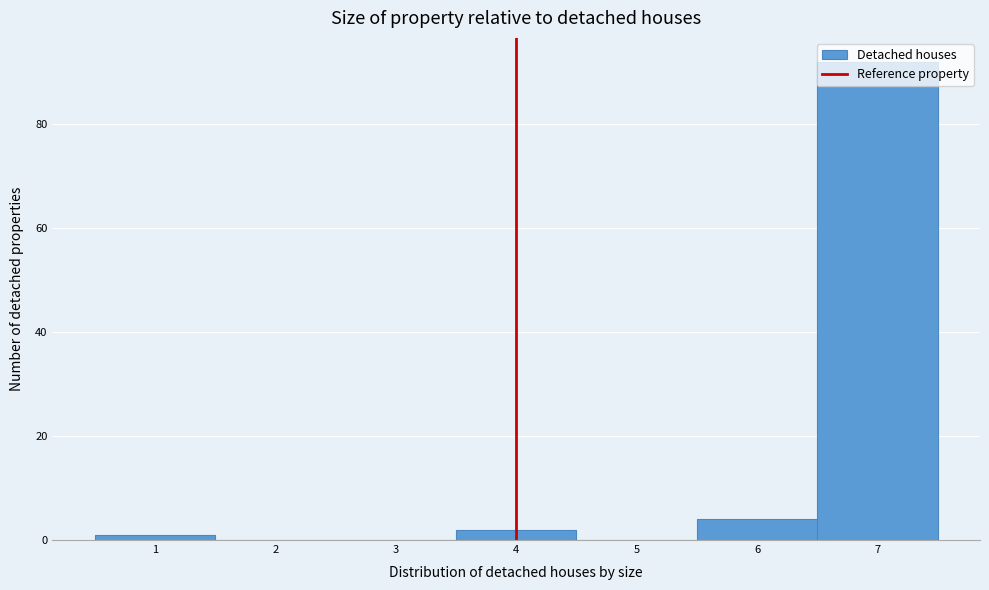

Reading left to right, transcribe this chart: for each bar, give the range it covers on the x-axis and its height. The values are not printed on the chart, so give them approximately, as read against the axis.

0.5 to 1.5: under 2
1.5 to 2.5: 0
2.5 to 3.5: 0
3.5 to 4.5: 2
4.5 to 5.5: 0
5.5 to 6.5: 4
6.5 to 7.5: 92